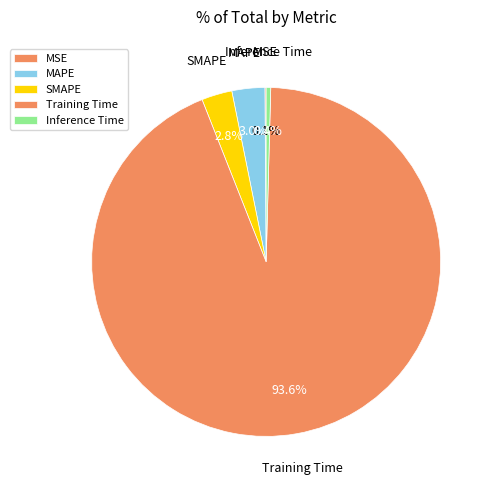

Does Training Time account for over 50% of the chart?

Yes